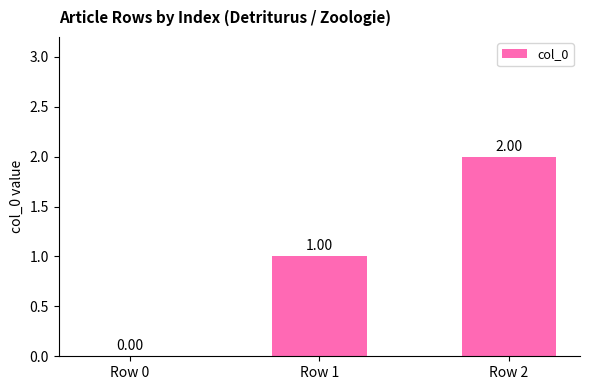

Does the chart contain stacked bars?

No